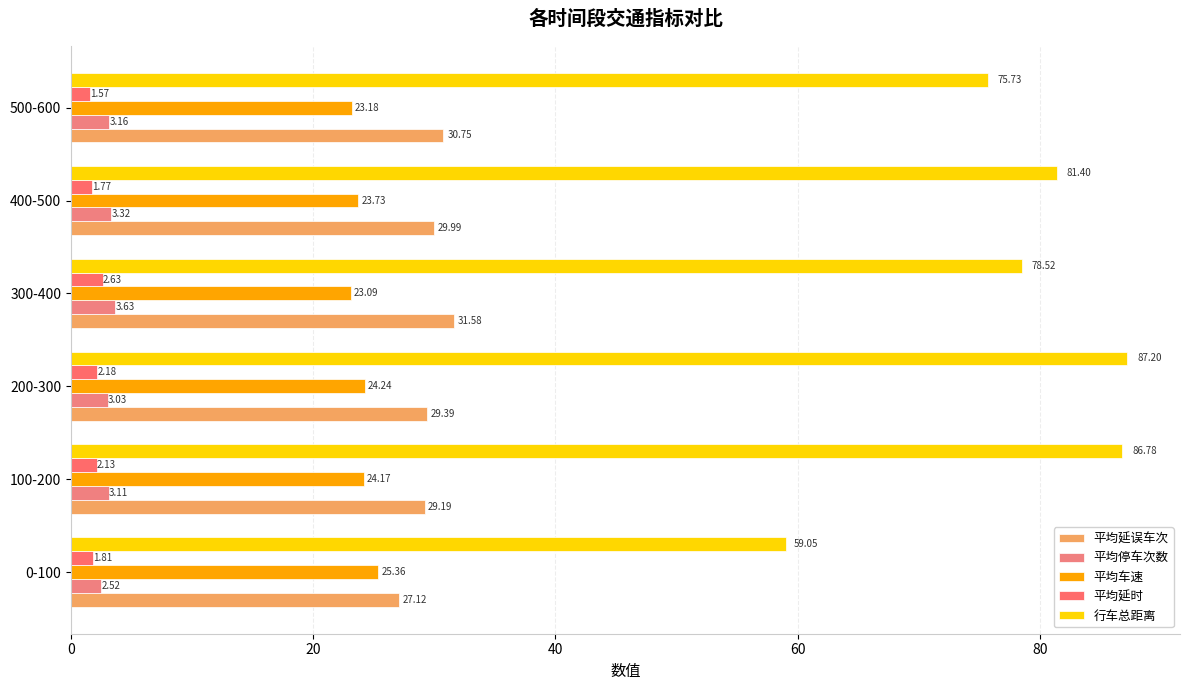

What are all the series names shown in the legend?

平均延误车次, 平均停车次数, 平均车速, 平均延时, 行车总距离